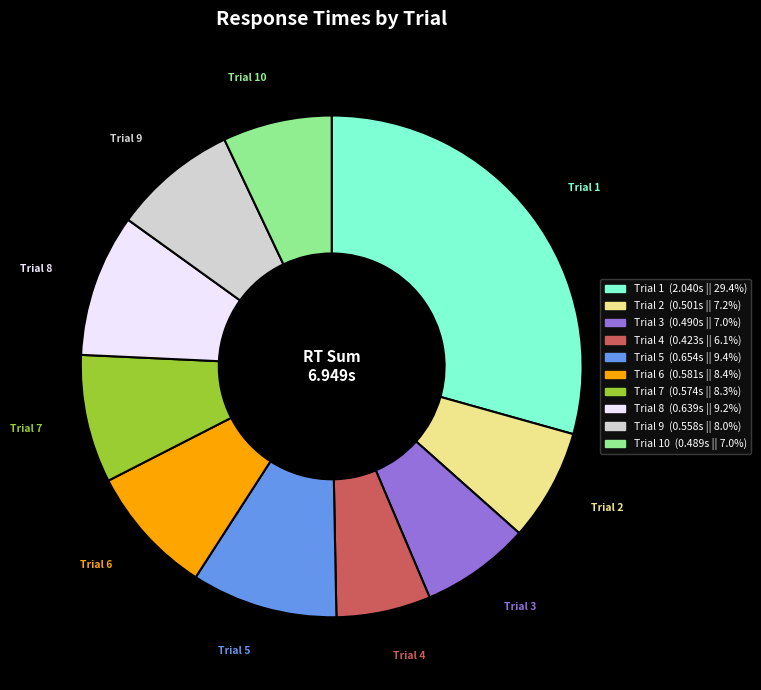

Is there a majority slice in this chart?

No